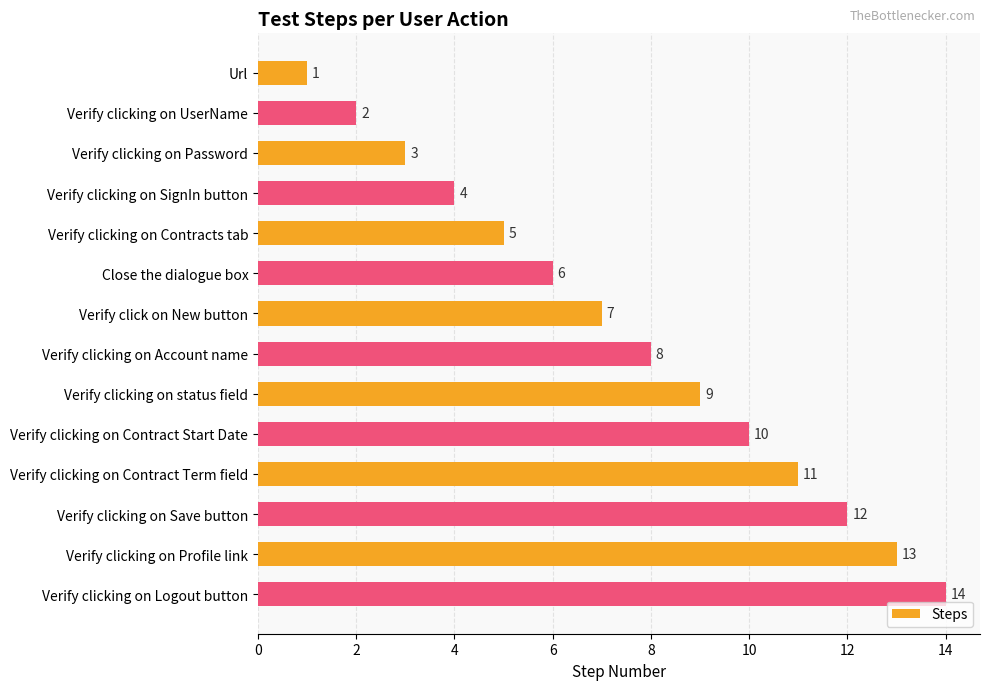

What is the difference between the maximum and minimum values?

13